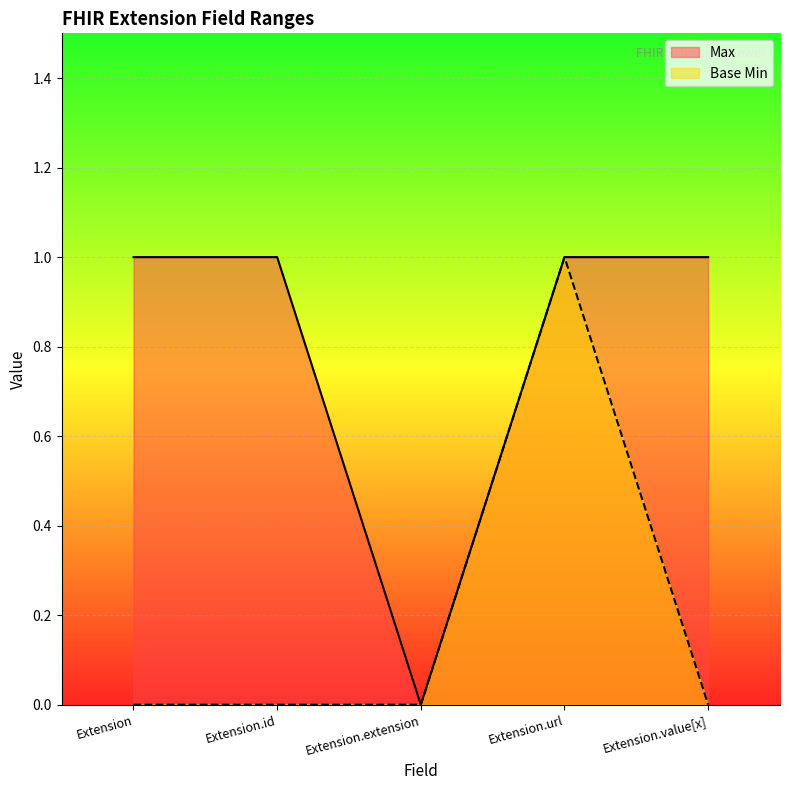

At which category is the sum across all series the highest?

Extension.url